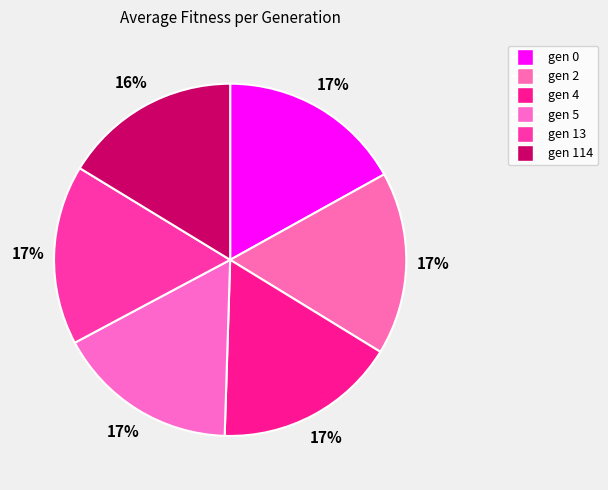

Rank the categories by value from highest to lowest.

gen 0, gen 2, gen 4, gen 5, gen 13, gen 114